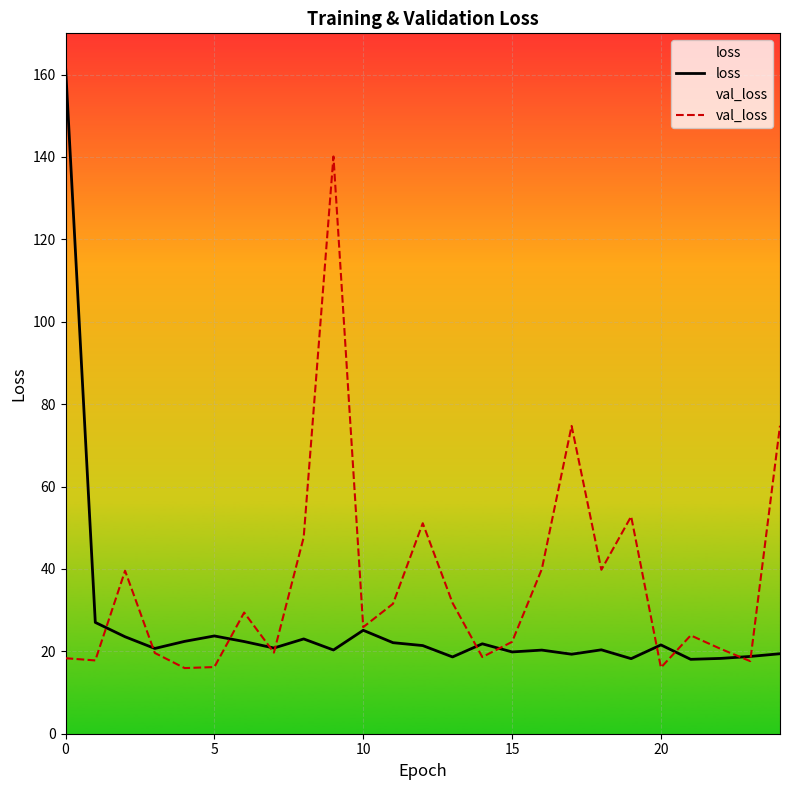

How many data points in loss are above 20?

17